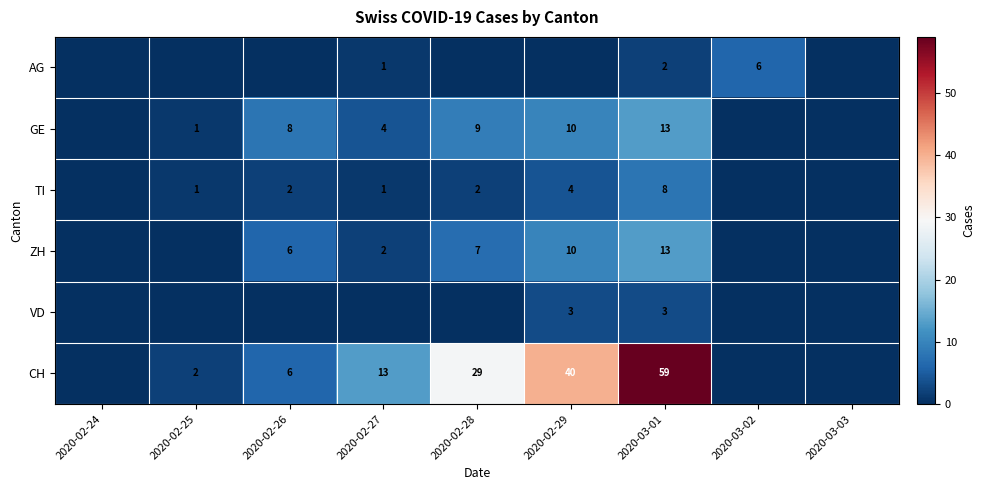

Is it true that CH equals 10 at 2020-02-28?

False